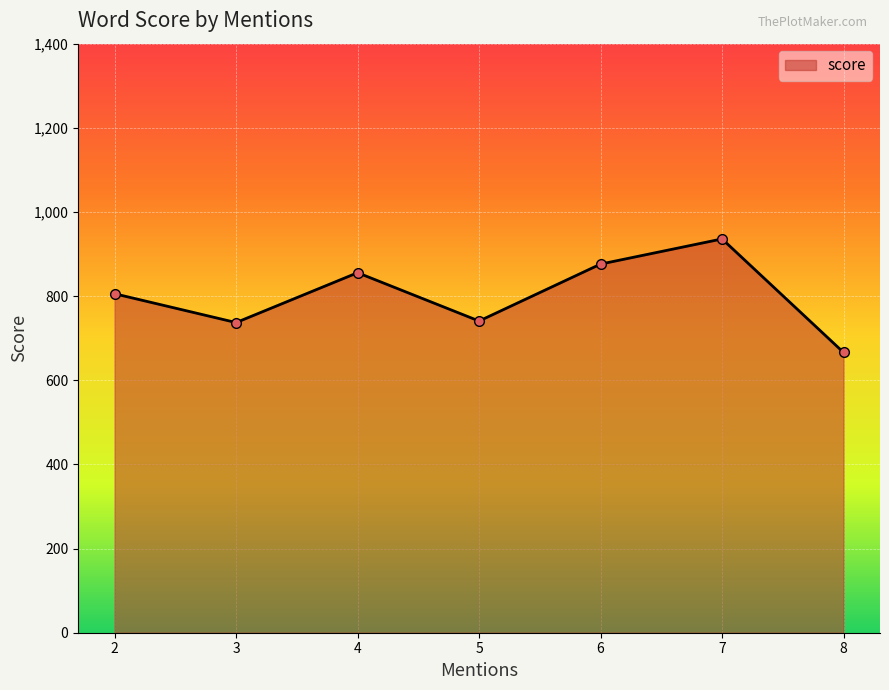

What is the change in value from 3 to 6?

+139.0